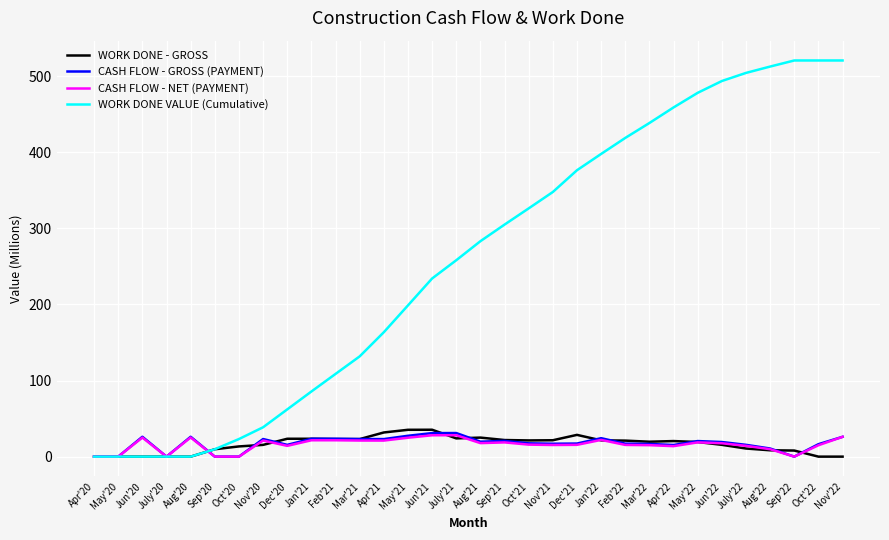

The WORK DONE VALUE (Cumulative) series shows 23.0 at Feb'21. True or false?

False